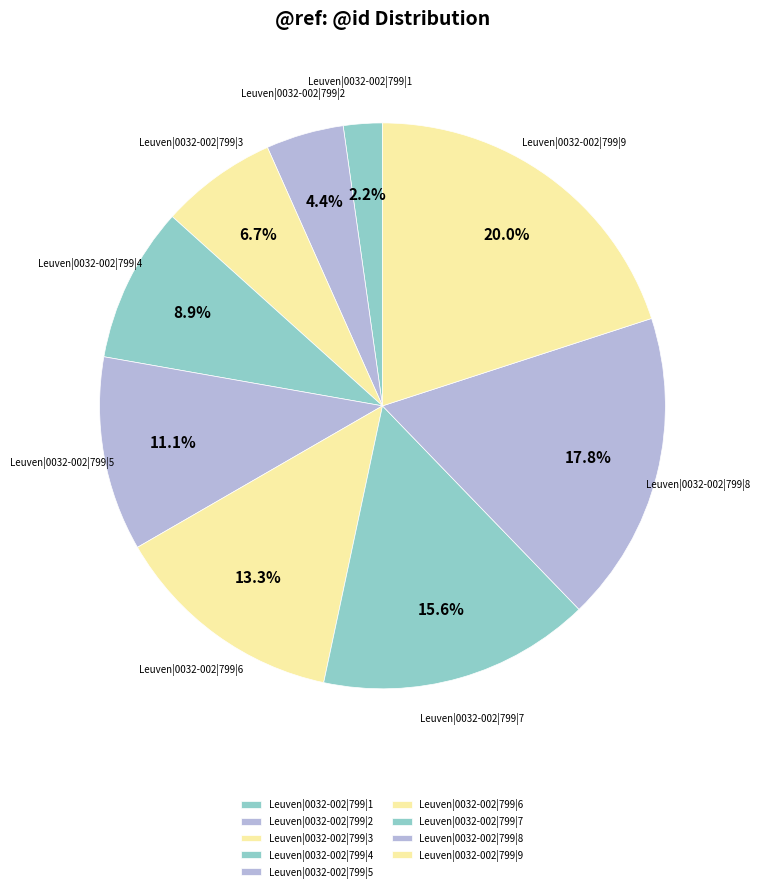

What percentage do Leuven|0032-002|799|8 and Leuven|0032-002|799|3 together represent?

24.4%